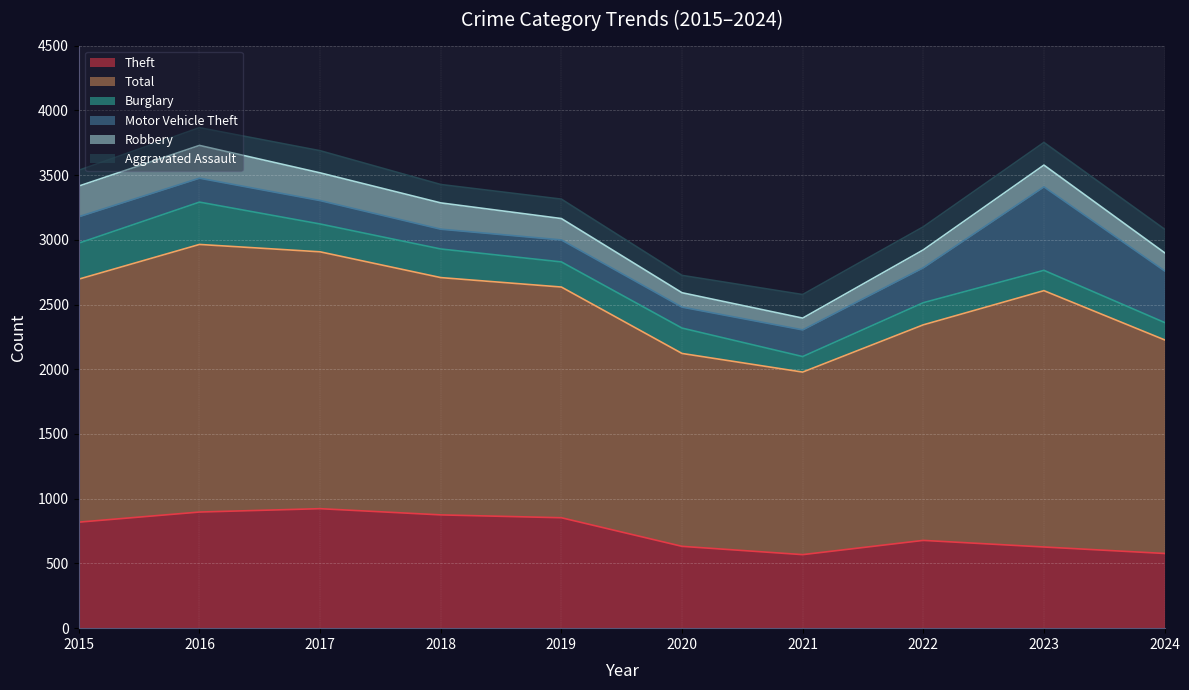

True or false: Robbery has more than 0 interior local peaks.

True